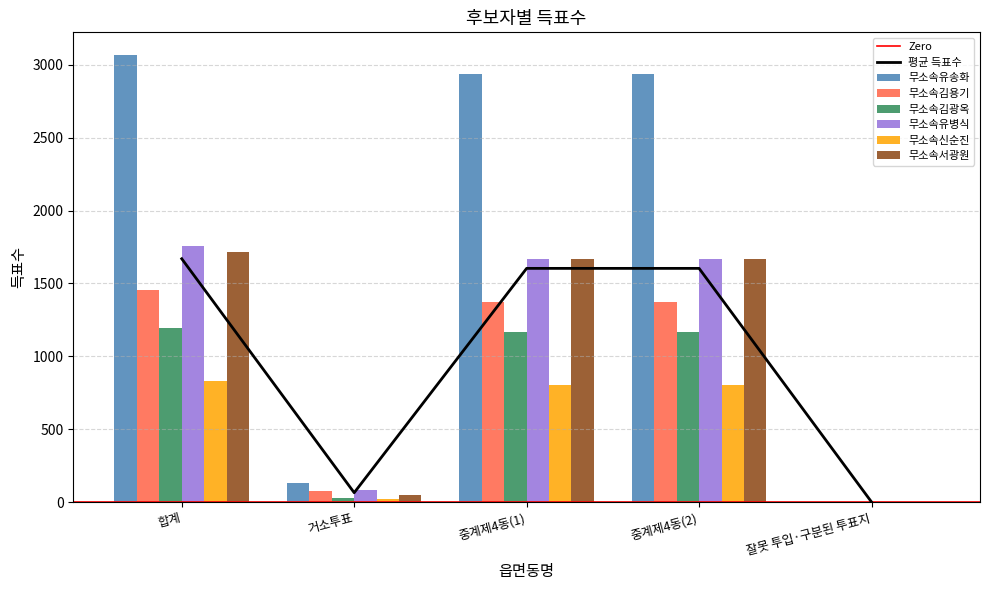

At which label is 무소속유송화 closest to 1534?

거소투표